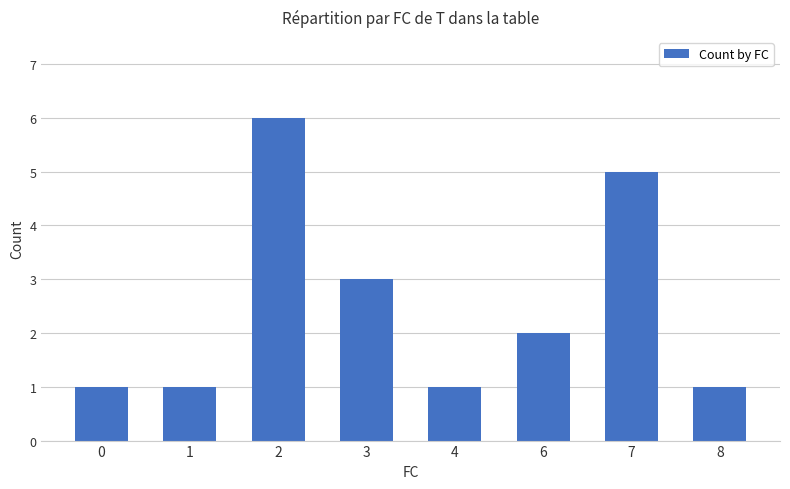

What is the change in value from 7 to 8?

-4